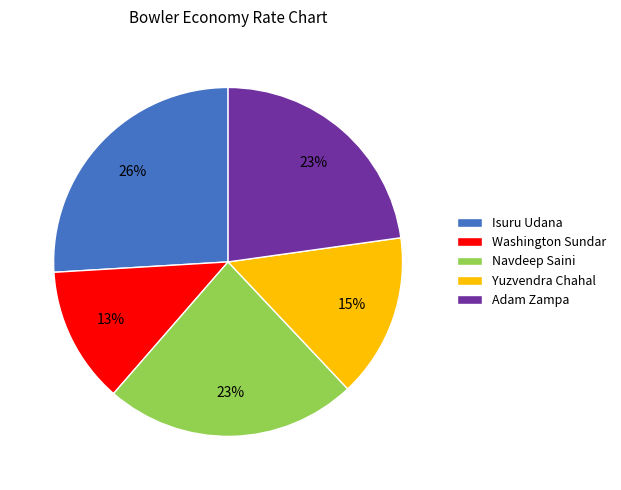

The Isuru Udana slice represents 26% of the pie. True or false?

True